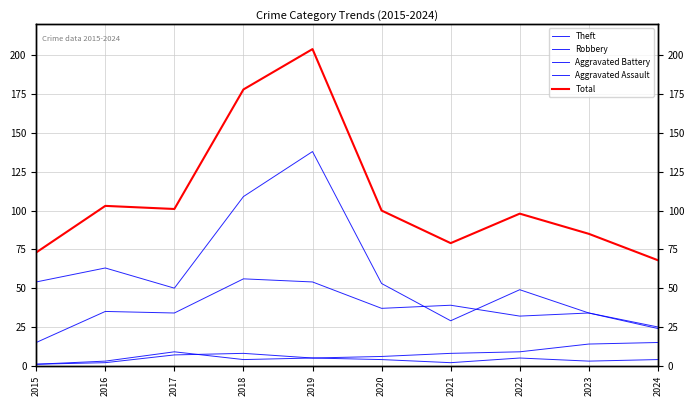

Rank the categories by Aggravated Battery value from highest to lowest.

2024, 2023, 2017, 2022, 2021, 2020, 2019, 2018, 2016, 2015